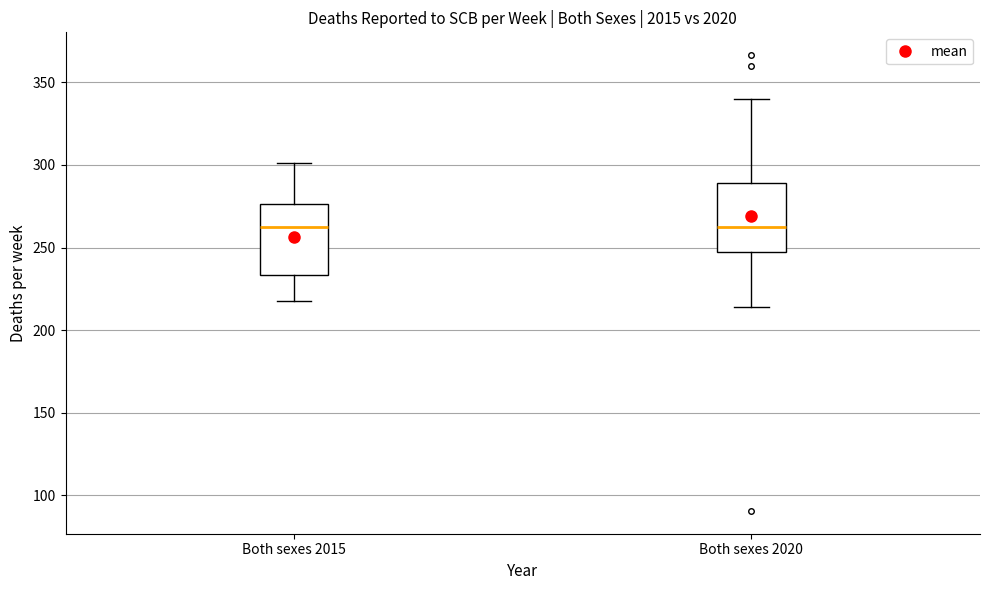

Reading left to right, transcribe this box plot: for each box, give where its median line is, the range the box spans, and where its two whiskers end, as read against the y-axis. The values are not printed on the chart, so give them approximately, as read against the axis.

Both sexes 2015: median 265, box 235 to 275, whiskers 220 to 300
Both sexes 2020: median 260, box 245 to 290, whiskers 215 to 340